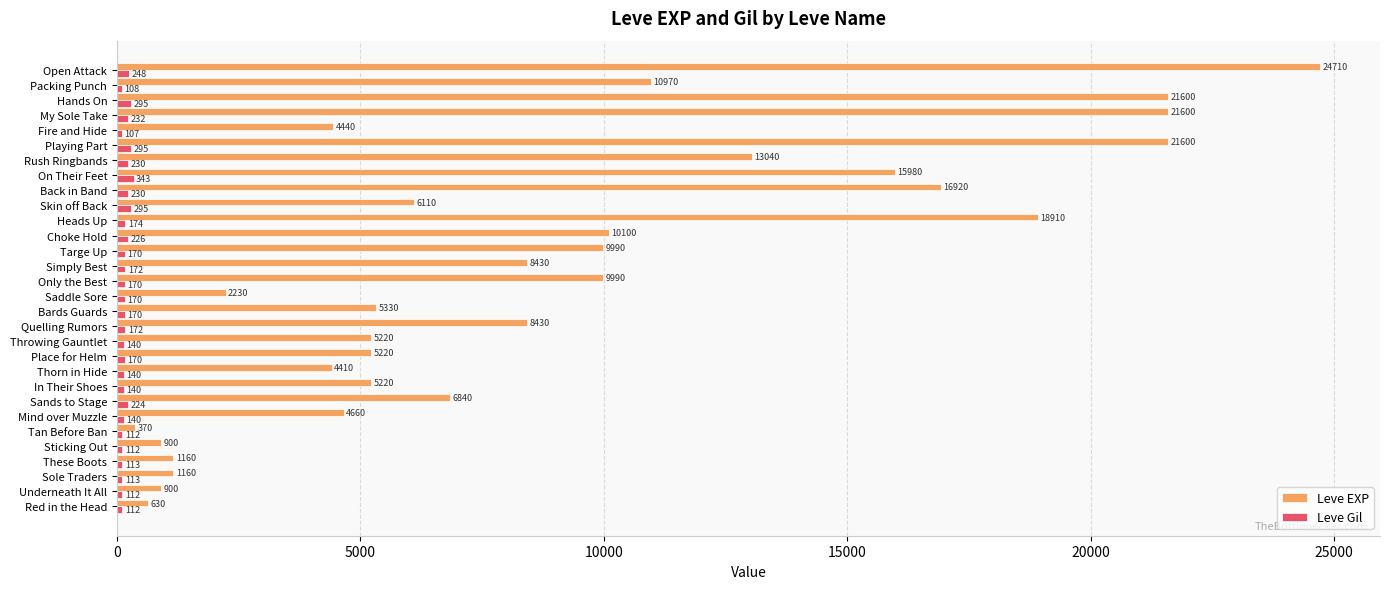

Which series has the largest total across all categories?

Leve EXP